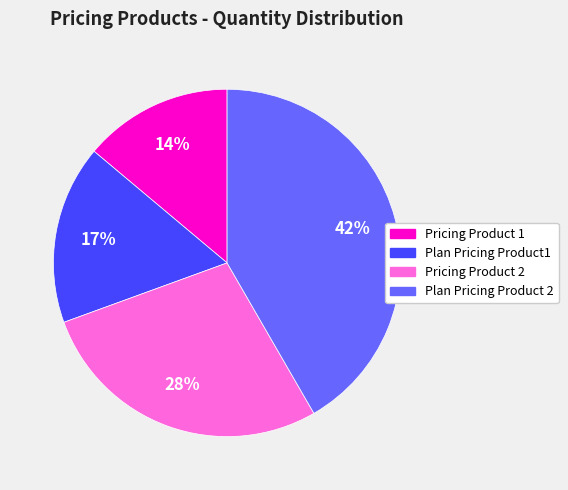

Combined, do Plan Pricing Product 2 and Plan Pricing Product1 account for over 50%?

Yes